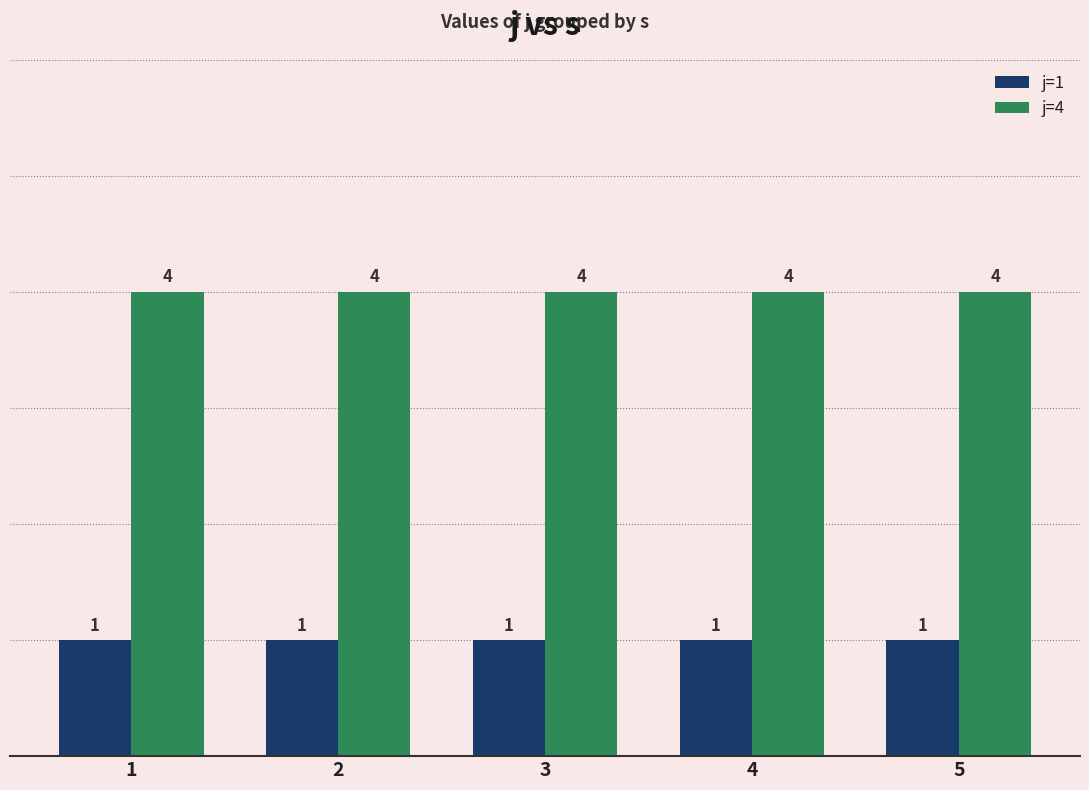

Reading right to left, list all the values displayed in this chart.

j=1: 5=1	4=1	3=1	2=1	1=1
j=4: 5=4	4=4	3=4	2=4	1=4